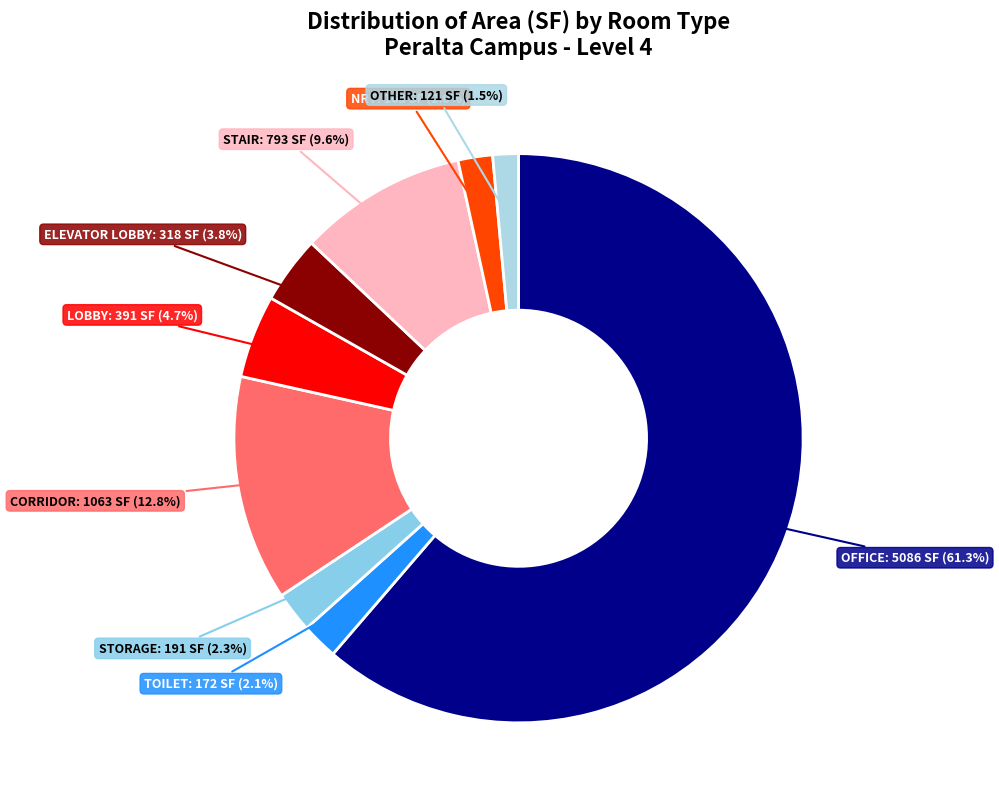

To the nearest percent, what is the difference between the largest and smallest slice percentages?

60%